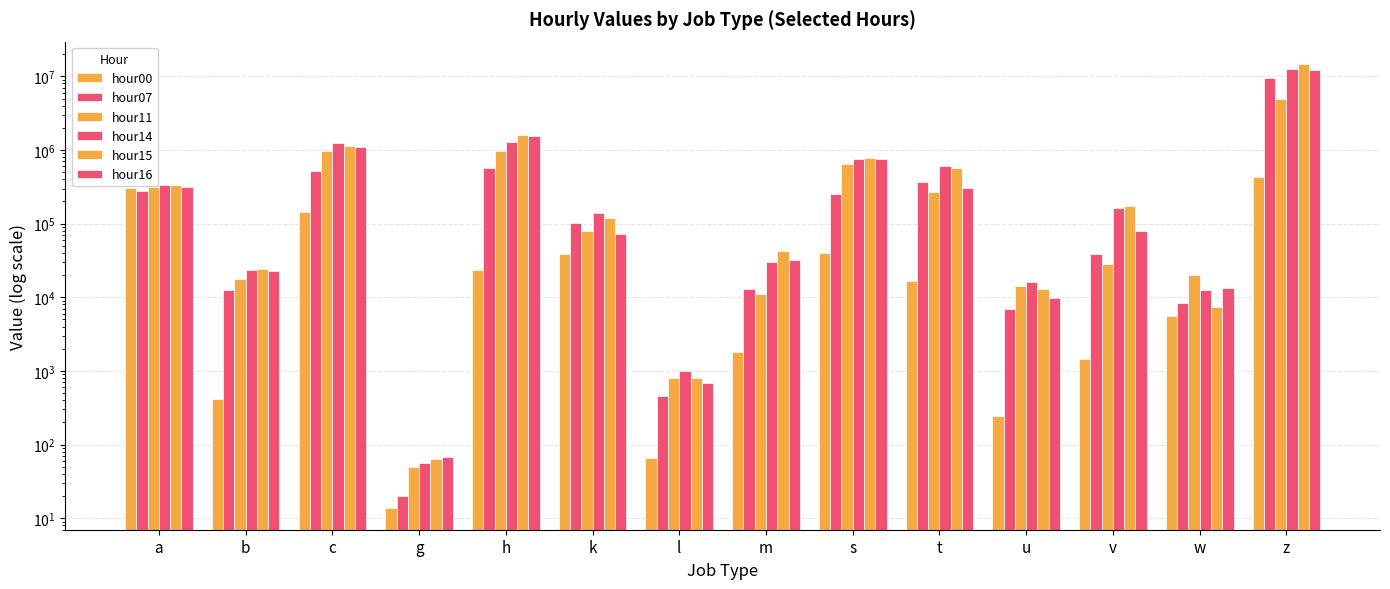

Which series has the largest total across all categories?

hour15